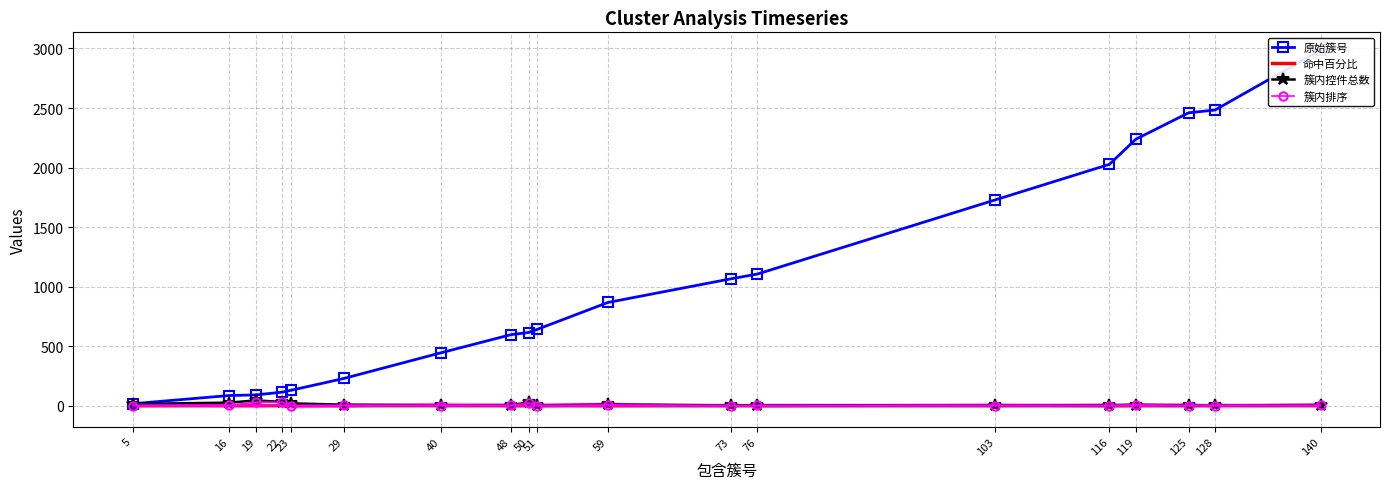

Reading left to right, what are all the values shown in this chart?

原始簇号: 17.0	86.0	91.0	114.0	130.0	229.0	444.0	597.0	615.0	642.0	867.0	1066.0	1106.0	1728.0	2027.0	2238.0	2460.0	2483.0	2985.0
命中百分比: 0.5	0.6	0.9	0.9	0.0	0.7	0.6	0.7	0.9	0.7	0.7	0.7	0.7	0.7	0.6	0.9	0.7	0.7	0.6
簇内控件总数: 15.0	26.0	45.0	32.0	20.0	9.0	6.0	6.0	28.0	4.0	12.0	3.0	5.0	4.0	5.0	9.0	4.0	3.0	7.0
簇内排序: 2.0	4.0	30.0	30.0	0.0	4.0	2.0	3.0	24.0	2.0	6.0	0.0	3.0	2.0	1.0	6.0	1.0	0.0	3.0